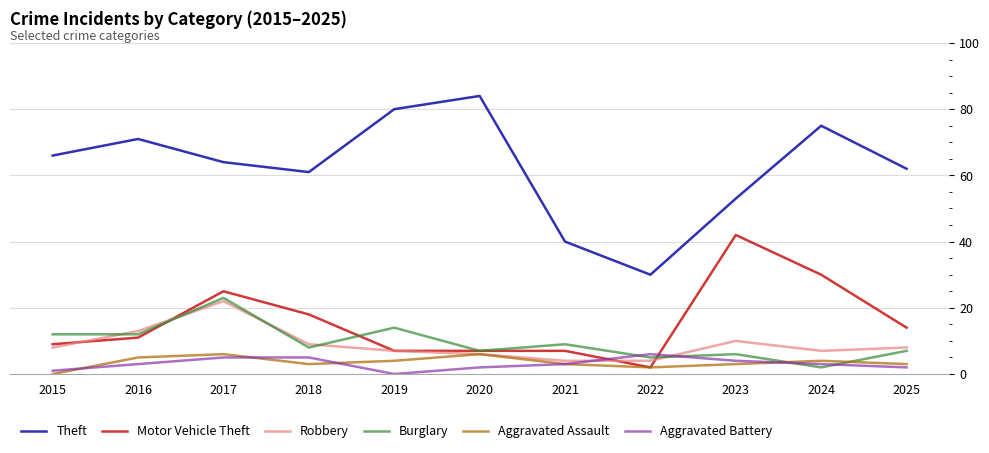

True or false: Motor Vehicle Theft and Theft intersect in this chart.

False